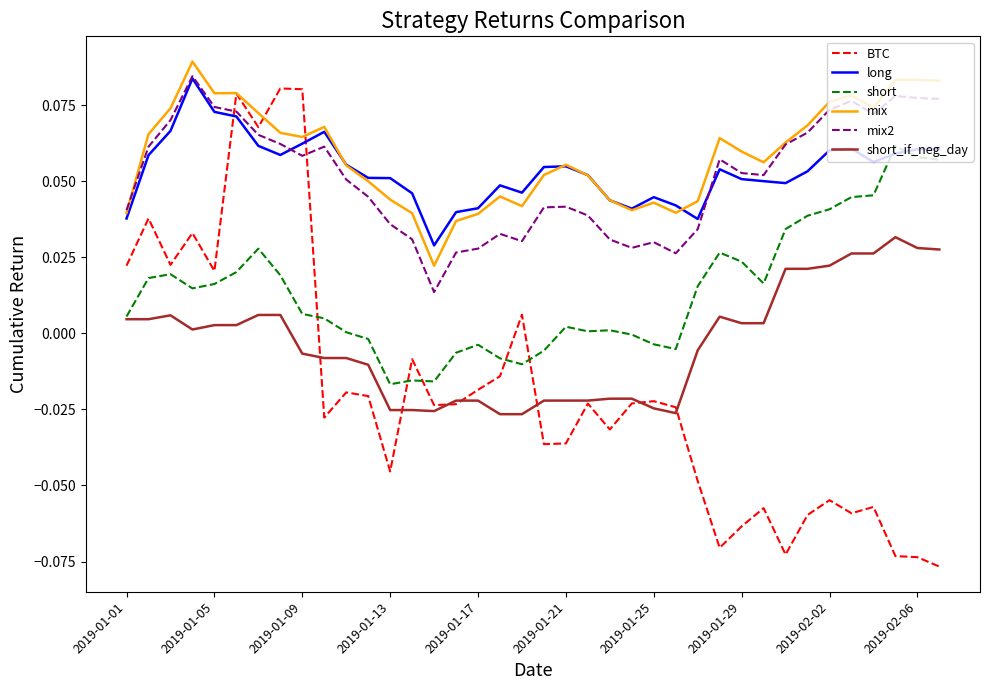

Which series has the largest total across all categories?

mix